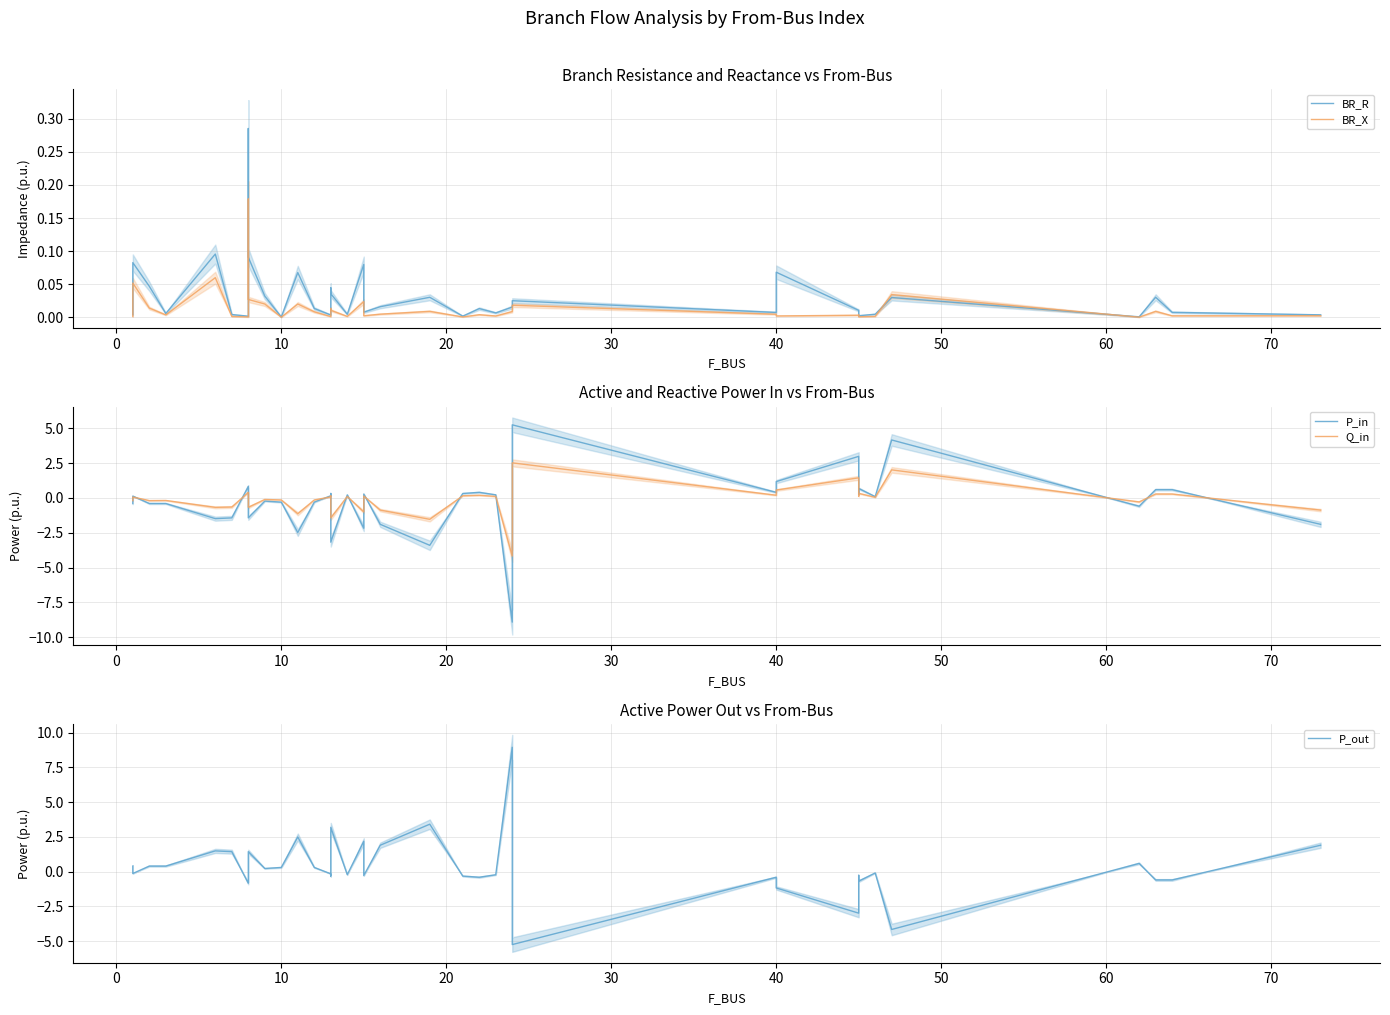

Reading right to left, transcribe all the data shown in this chart.

BR_R: 0.0	0.0	0.0	0.0	0.0	0.0	0.0	0.0	0.0	0.1	0.0	0.0	0.0	0.0	0.0	0.0	0.0	0.0	0.0	0.0	0.1	0.0	0.0	0.0	0.0	0.0	0.0	0.1	0.0	0.0	0.1	0.3	0.0	0.0	0.1	0.0	0.0	0.1	0.0
BR_X: 0.0	0.0	0.0	0.0	0.0	0.0	0.0	0.0	0.0	0.0	0.0	0.0	0.0	0.0	0.0	0.0	0.0	0.0	0.0	0.0	0.0	0.0	0.0	0.0	0.0	0.0	0.0	0.0	0.0	0.0	0.0	0.2	0.0	0.0	0.1	0.0	0.0	0.1	0.0
P_in: -1.9	0.6	0.6	-0.6	4.2	0.1	0.7	0.3	3.0	1.2	0.4	5.2	0.1	-8.9	0.2	0.4	0.3	-3.4	-1.9	0.3	-2.2	0.2	-3.2	0.2	0.3	0.2	-0.3	-2.5	-0.3	-0.2	-1.4	0.6	0.8	-1.4	-1.5	-0.4	-0.4	0.1	-0.4
Q_in: -0.9	0.3	0.3	-0.3	2.0	0.0	0.3	0.1	1.4	0.6	0.2	2.5	0.0	-4.2	0.1	0.2	0.2	-1.5	-0.9	0.1	-1.0	0.1	-1.4	0.1	0.1	0.1	-0.1	-1.1	-0.1	-0.1	-0.7	0.3	0.4	-0.7	-0.7	-0.2	-0.2	0.1	-0.2
P_out: 1.9	-0.6	-0.6	0.6	-4.2	-0.1	-0.7	-0.3	-3.0	-1.2	-0.4	-5.2	-0.1	8.9	-0.2	-0.4	-0.3	3.4	1.9	-0.3	2.2	-0.2	3.2	-0.2	-0.3	-0.2	0.3	2.5	0.3	0.2	1.4	-0.6	-0.8	1.4	1.5	0.4	0.4	-0.1	0.4